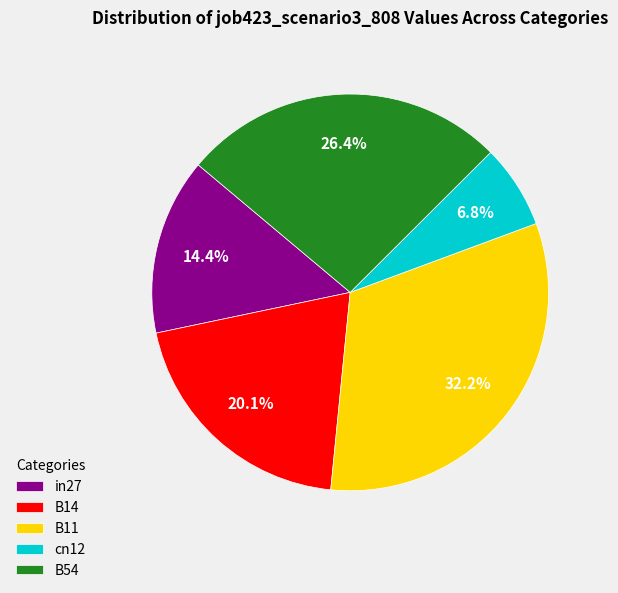

Which has a higher value, in27 or B11?

B11